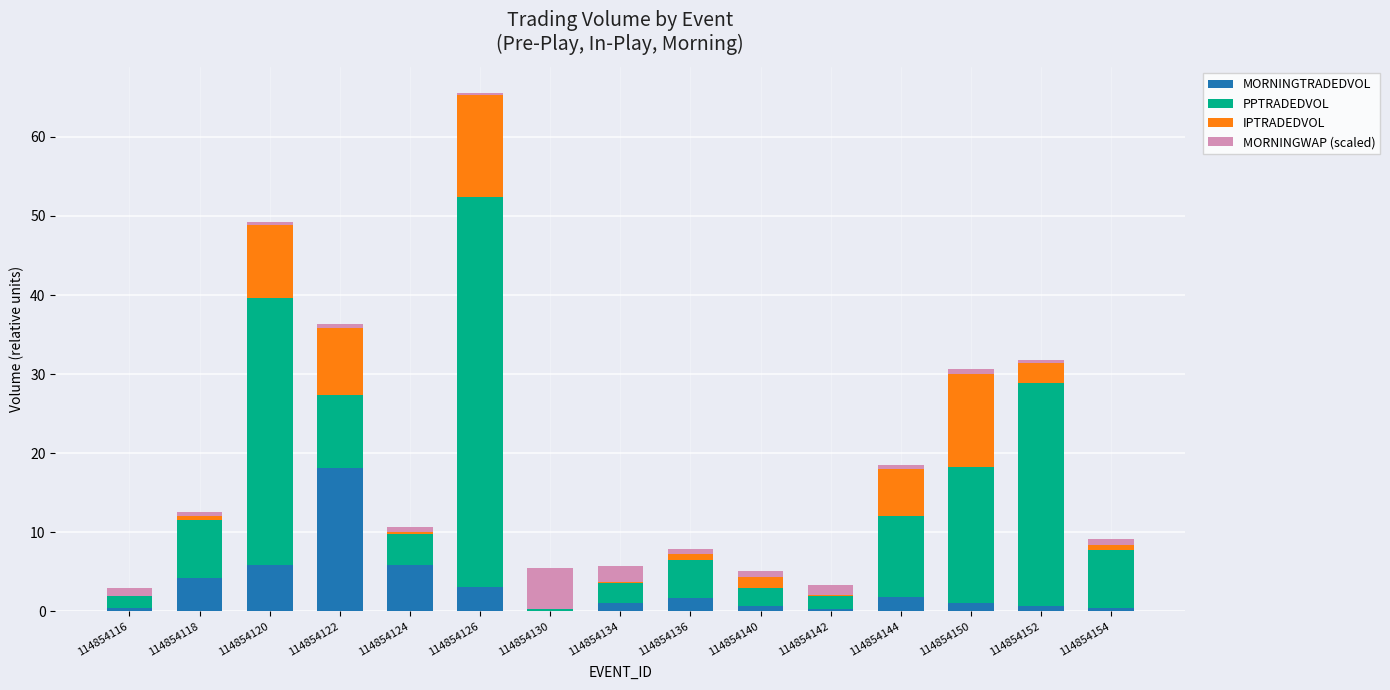

What is the highest value of the MORNINGTRADEDVOL series?

18.1